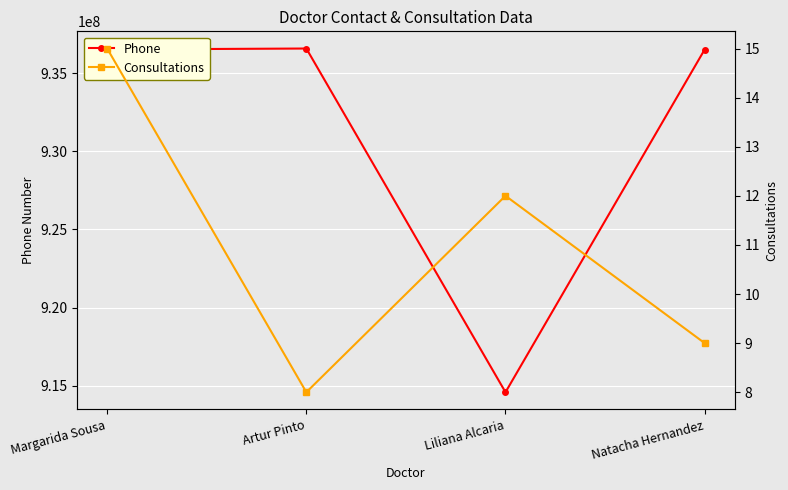

At Artur Pinto, list the series in order from largest to smallest.

Phone, Consultations